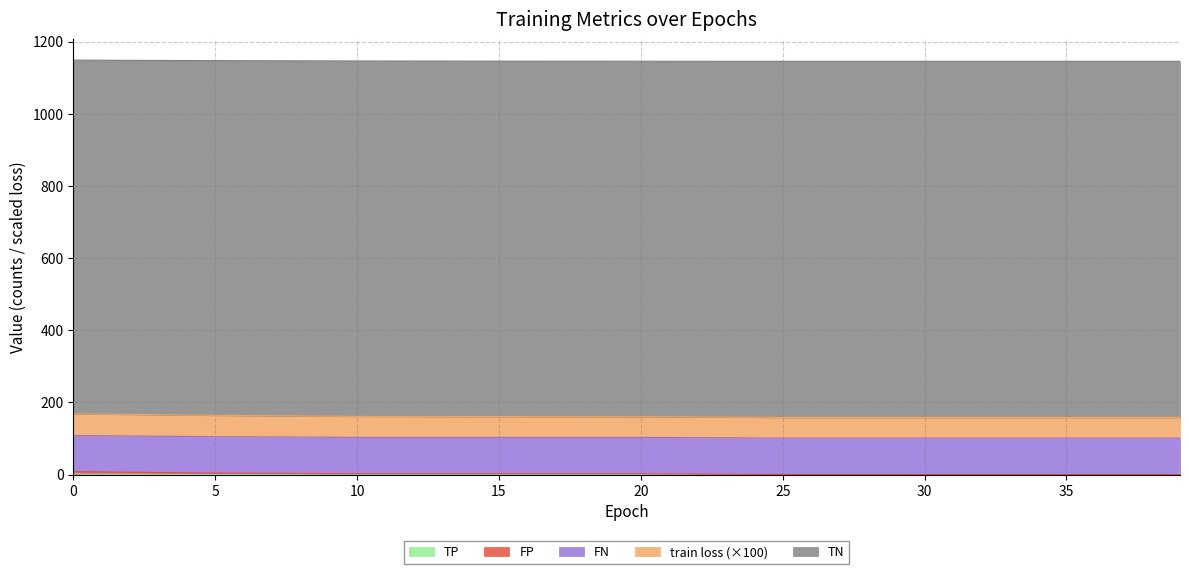

What is the greatest value displayed?

1148.4